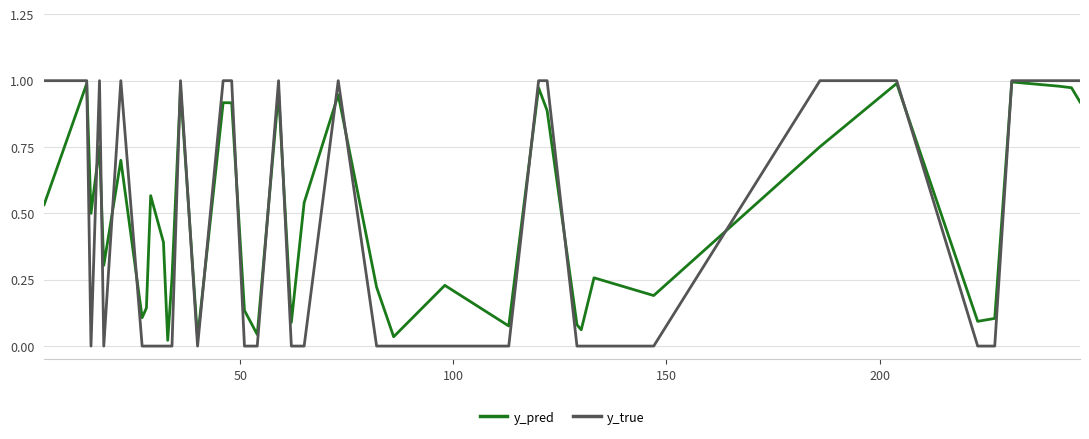

List the series in order of their overall mean, lowest first.

y_true, y_pred